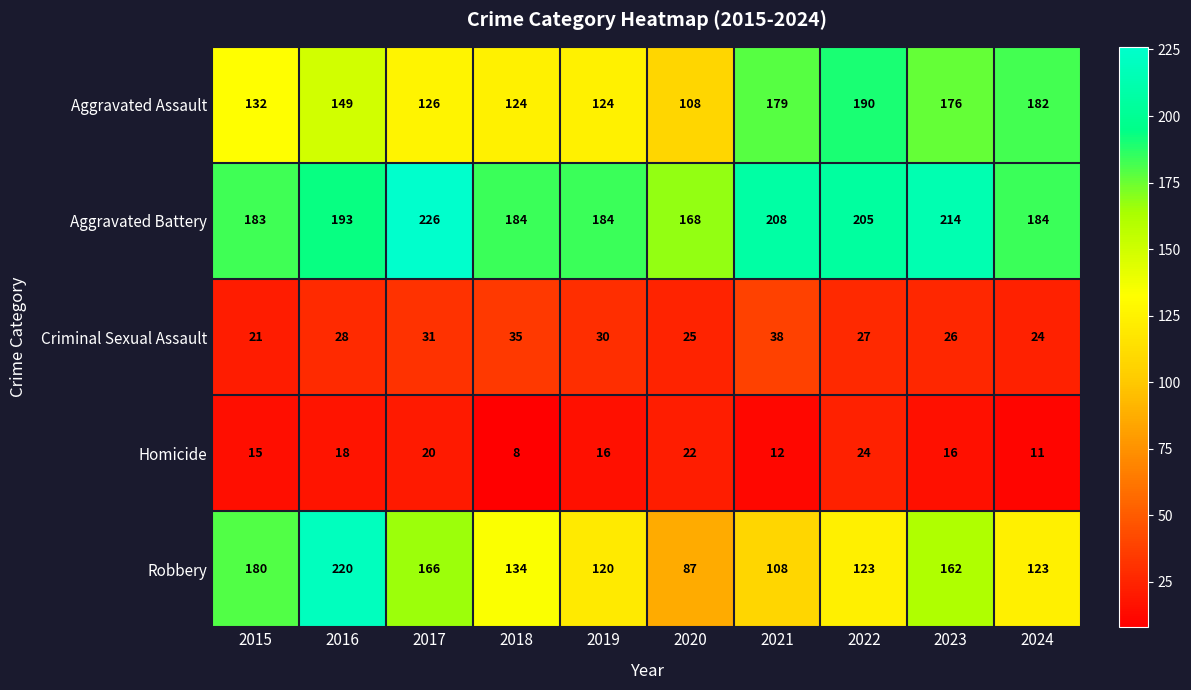

At which label does Robbery first exceed 134?

2015